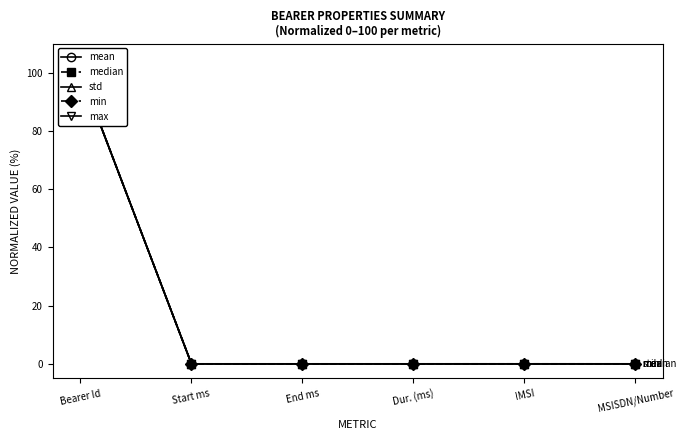

True or false: min has a value of 173.3 at Bearer Id.

False